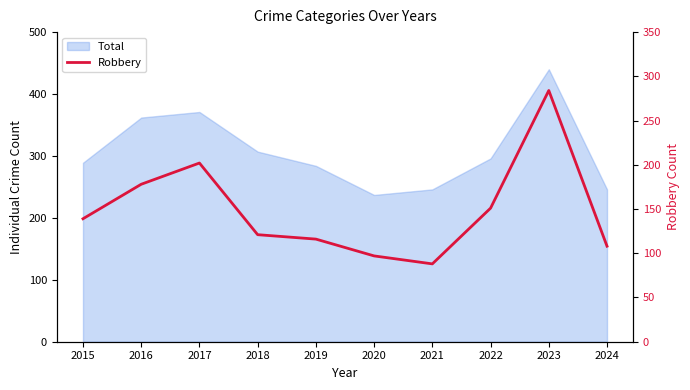

What is the value of the 5th point from the left?

116